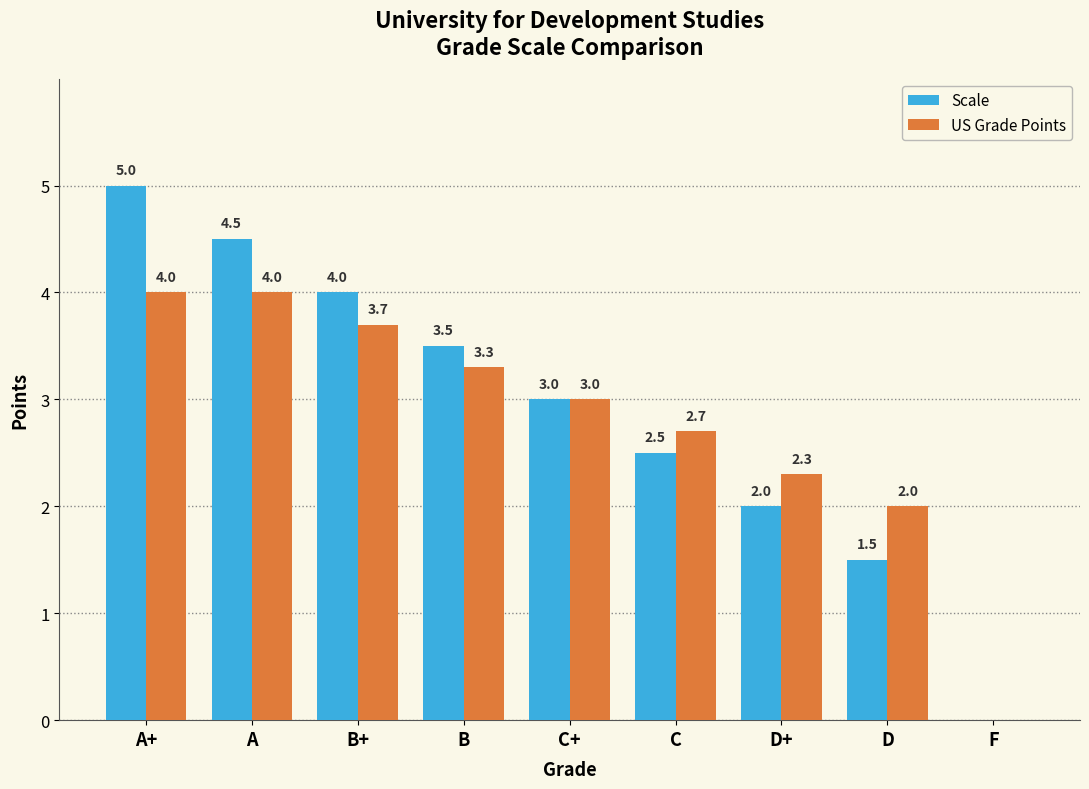

What is the average value of the Scale series?

2.9